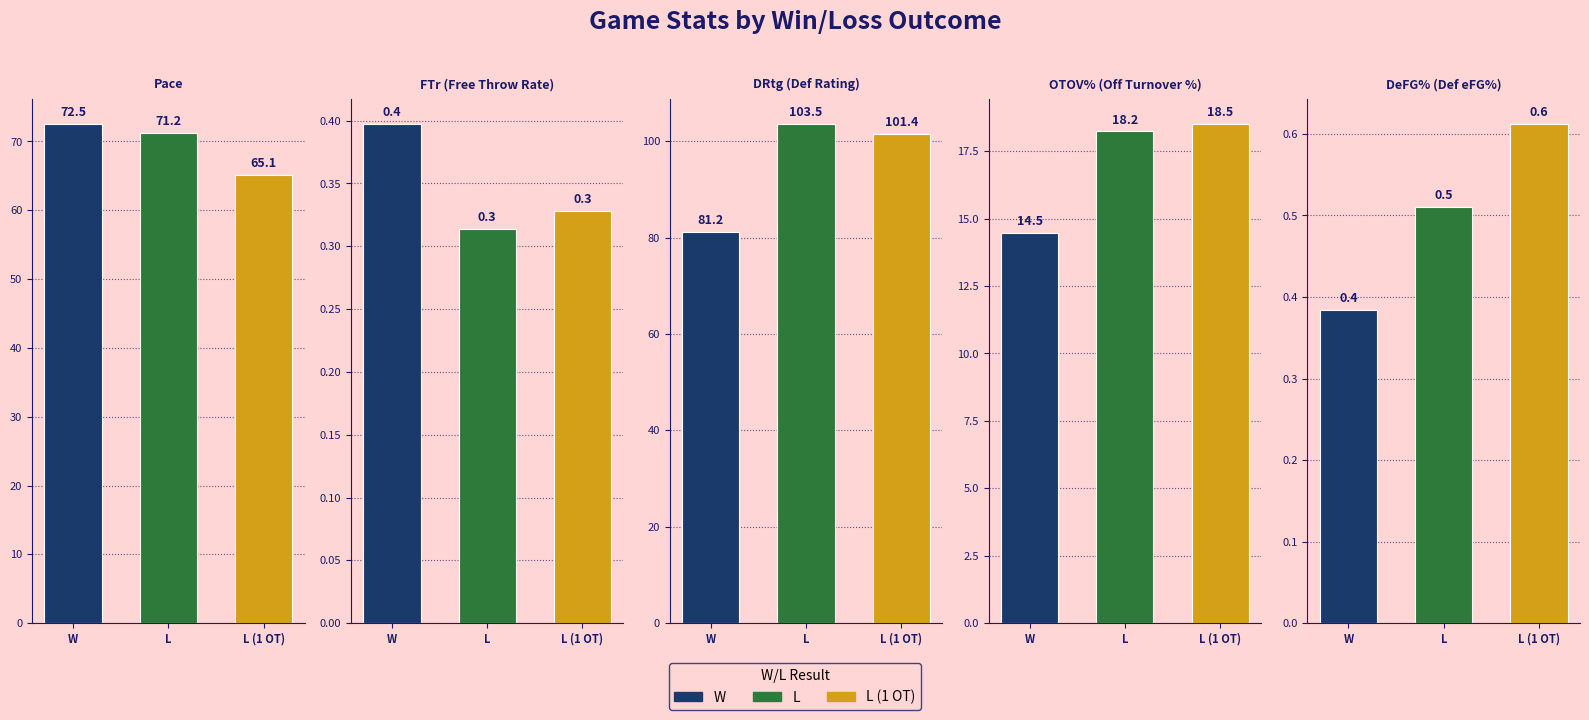

How many series are shown in this chart?

5